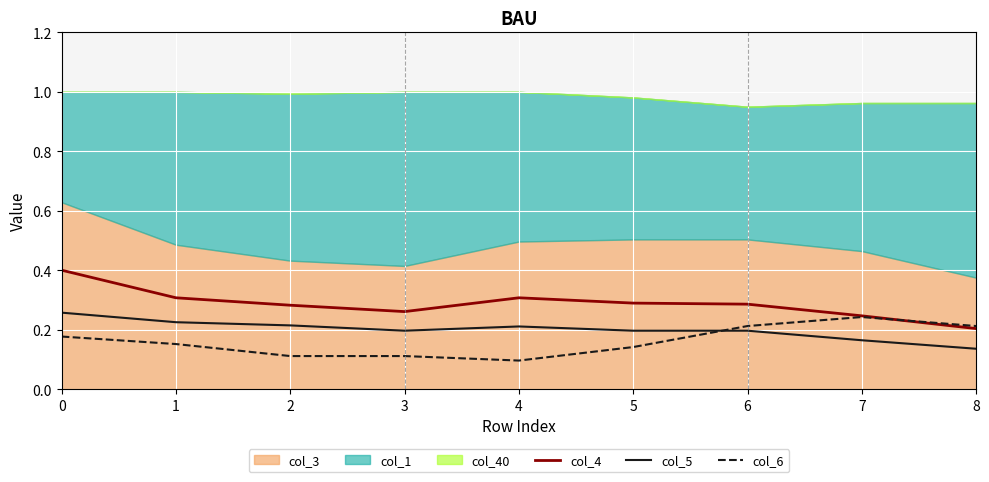

Reading left to right, transcribe all the data shown in this chart.

col_4: 0=0.4	1=0.3	2=0.3	3=0.3	4=0.3	5=0.3	6=0.3	7=0.2	8=0.2
col_5: 0=0.3	1=0.2	2=0.2	3=0.2	4=0.2	5=0.2	6=0.2	7=0.2	8=0.1
col_6: 0=0.2	1=0.2	2=0.1	3=0.1	4=0.1	5=0.1	6=0.2	7=0.2	8=0.2